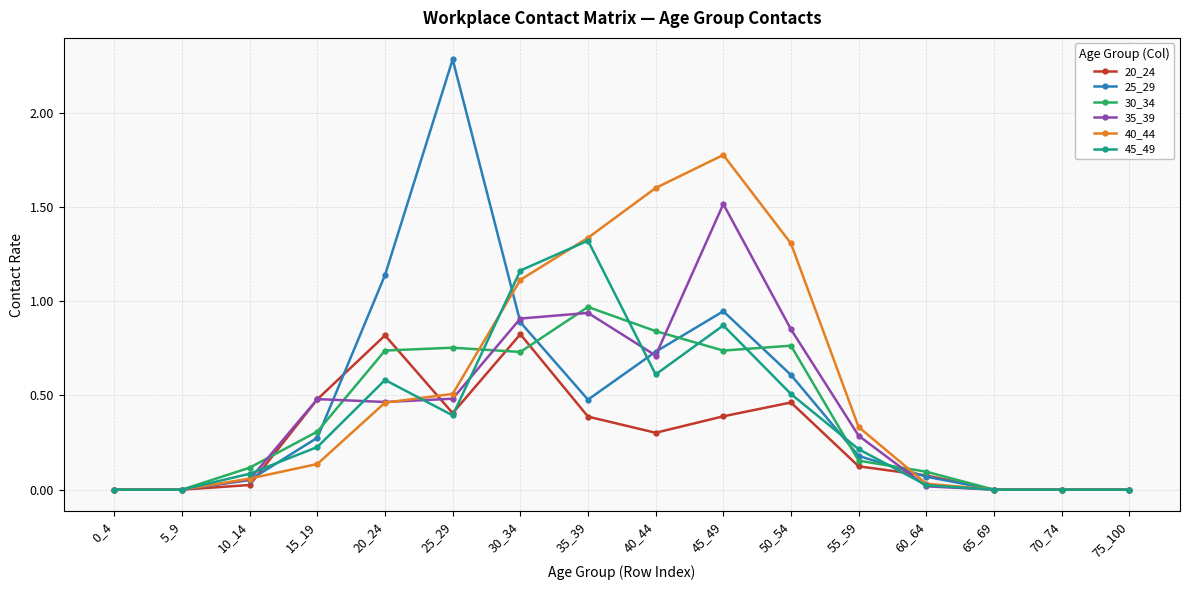

What is the value of the 20_24 point at the 10th from the left?

0.4